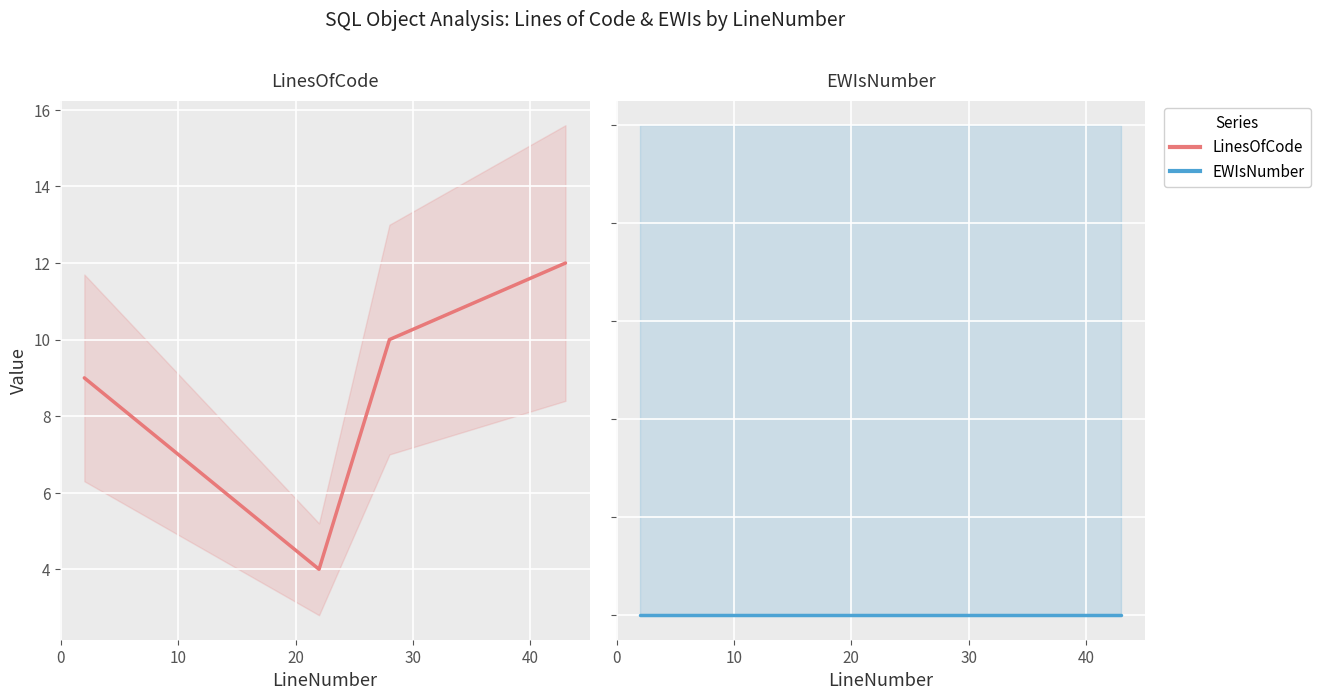

Reading left to right, extract all data points from this chart.

LinesOfCode: 9	4	10	12
EWIsNumber: 0	0	0	0